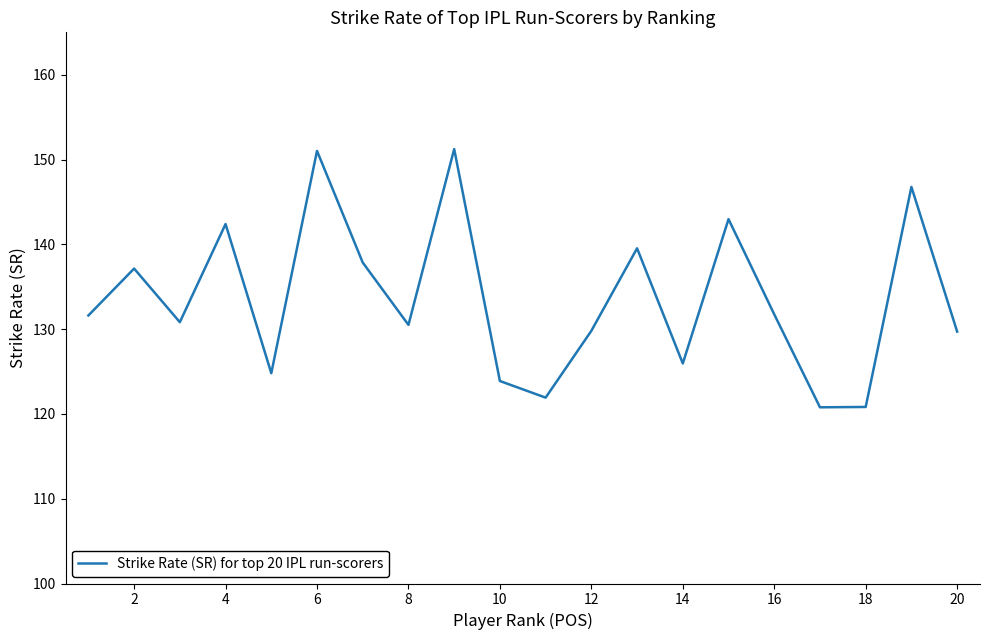

What is the smallest value displayed?

120.8